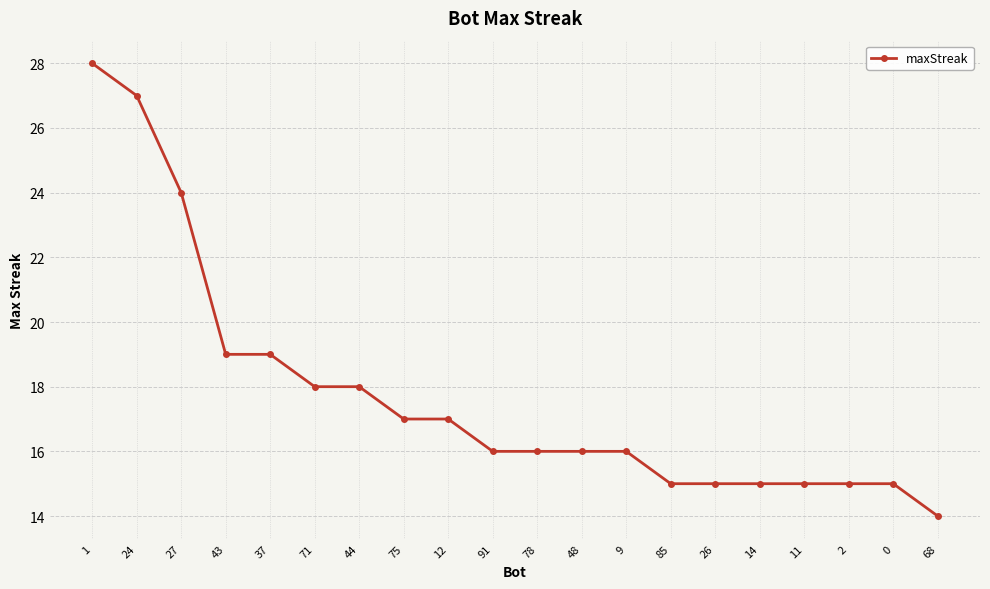

Is this an area chart (filled region under the line)?

No